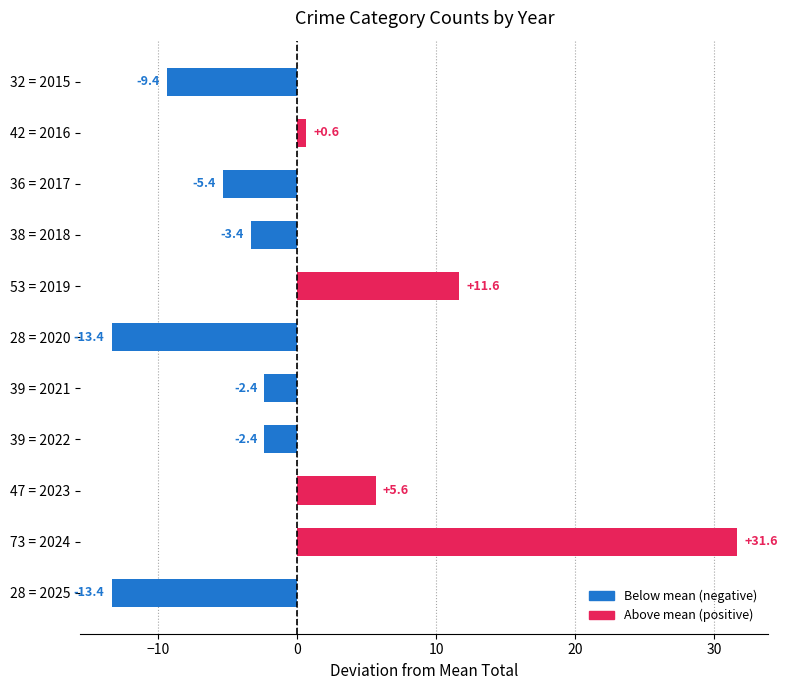

What is the minimum value shown in the chart?

-13.4